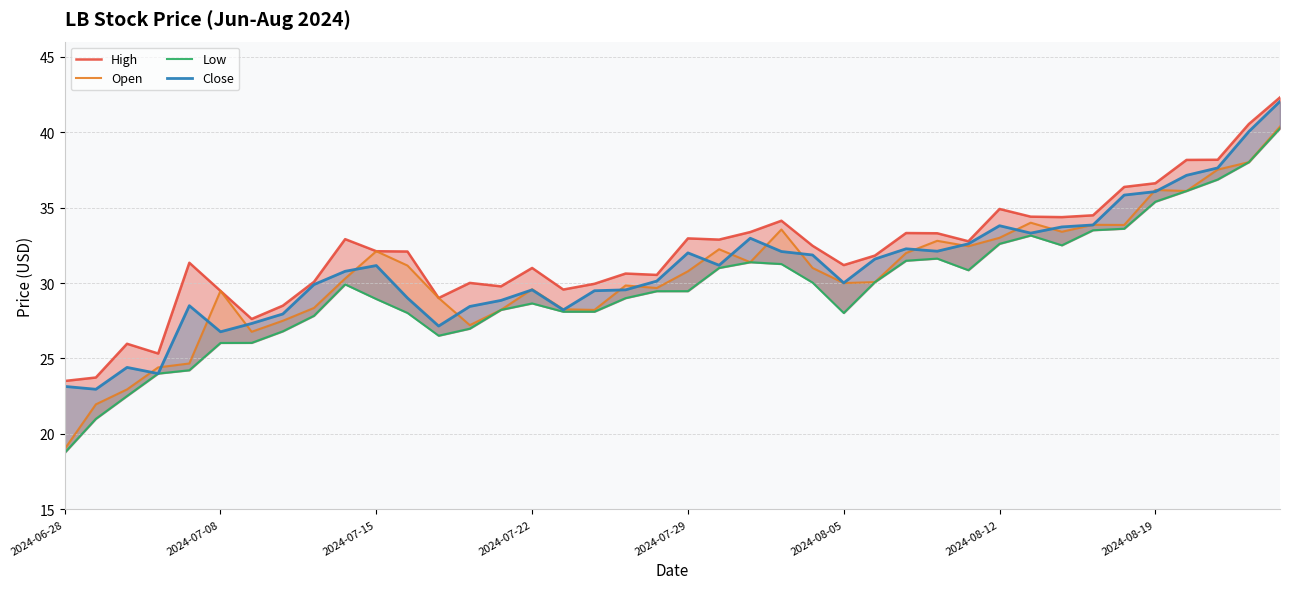

What are all the series names shown in the legend?

High, Open, Low, Close